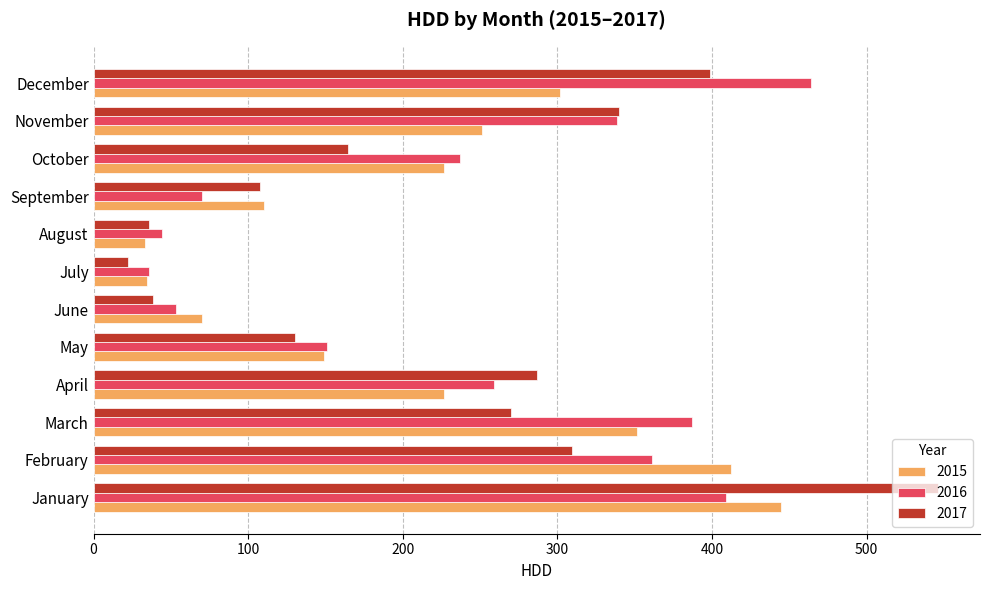

What is the difference between the maximum and minimum values in the 2015 series?

411.5